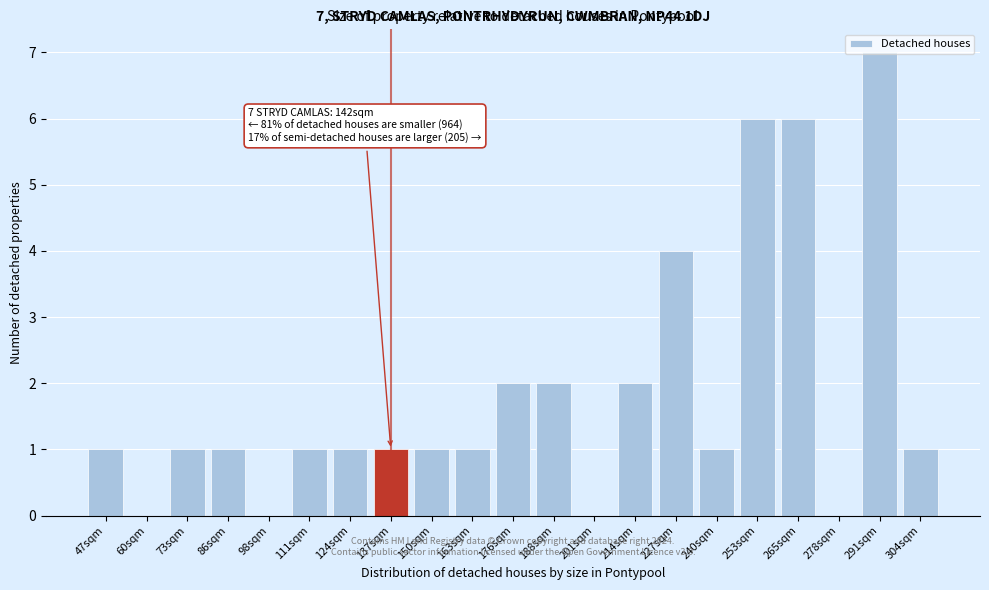

The chart shows a value of 2 at 214sqm. True or false?

True